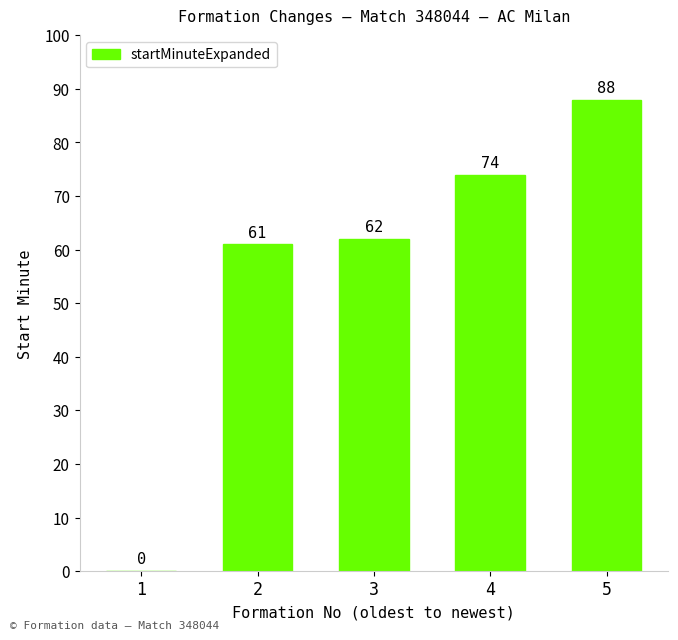

Which category has the highest value across all series?

5